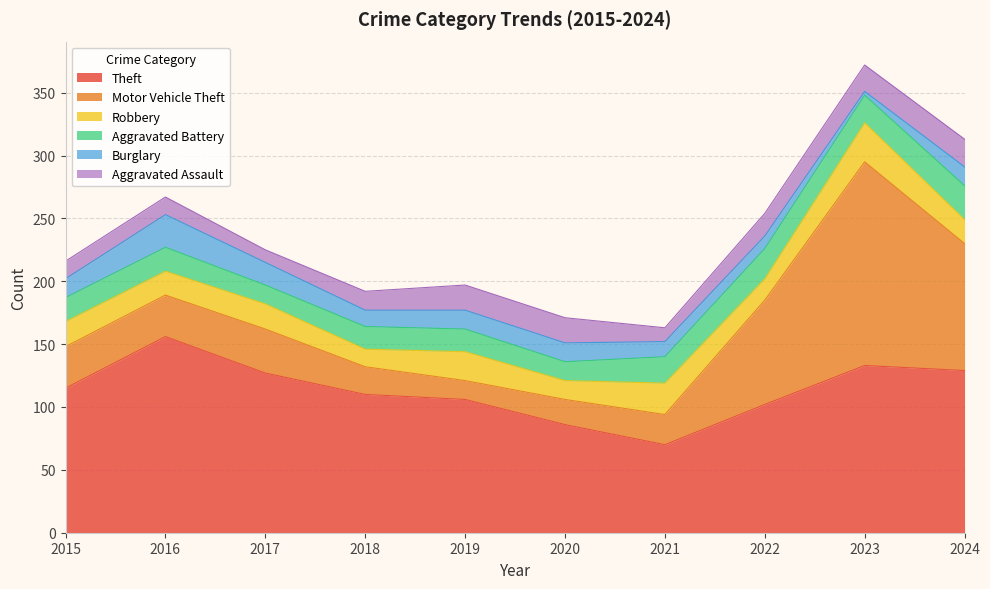

What are all the series names shown in the legend?

Theft, Motor Vehicle Theft, Robbery, Aggravated Battery, Burglary, Aggravated Assault